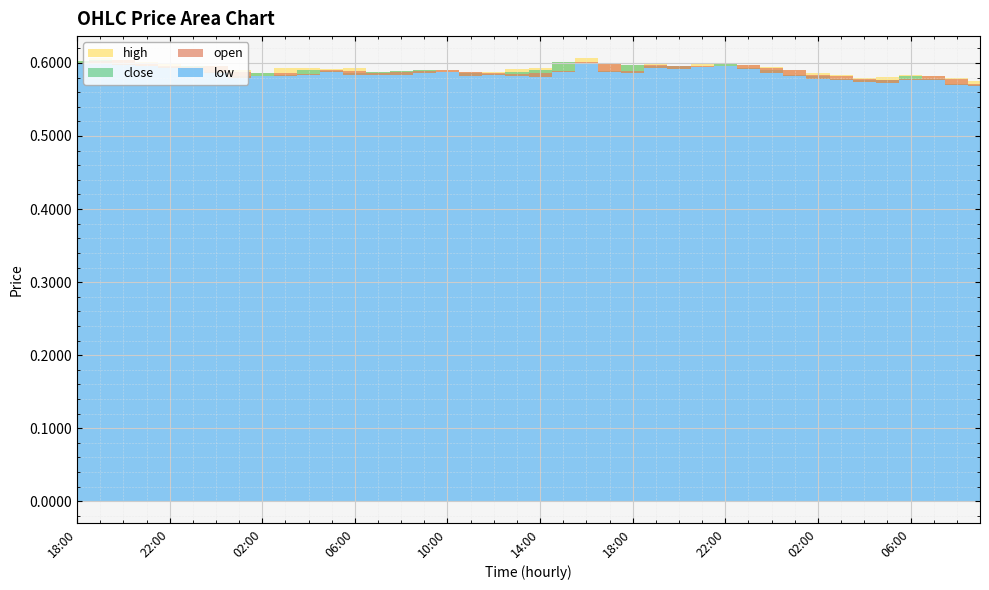

The close series shows 0.6 at 06:00. True or false?

True